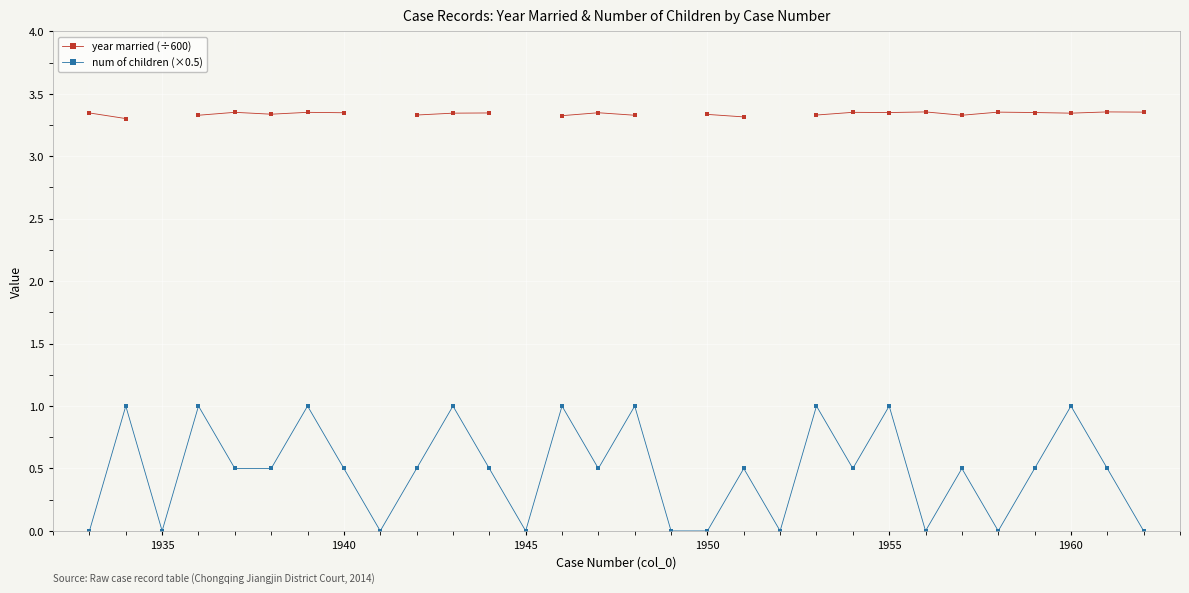

True or false: num of children (×0.5) has a value of -0.6 at 1950.

False